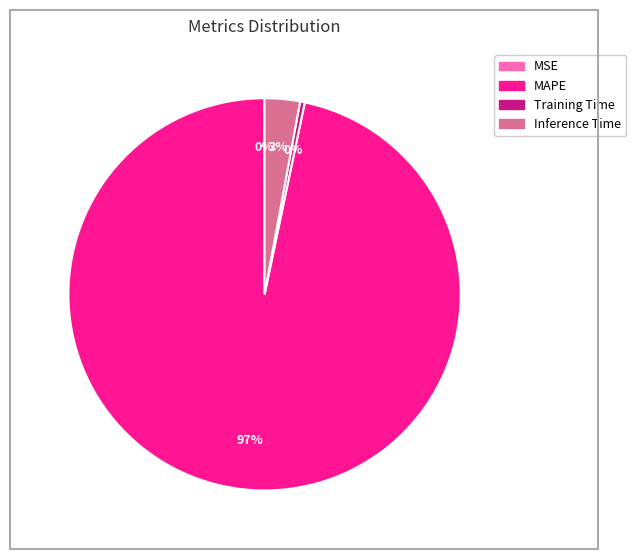

To the nearest percent, what is the average slice percentage?

25%